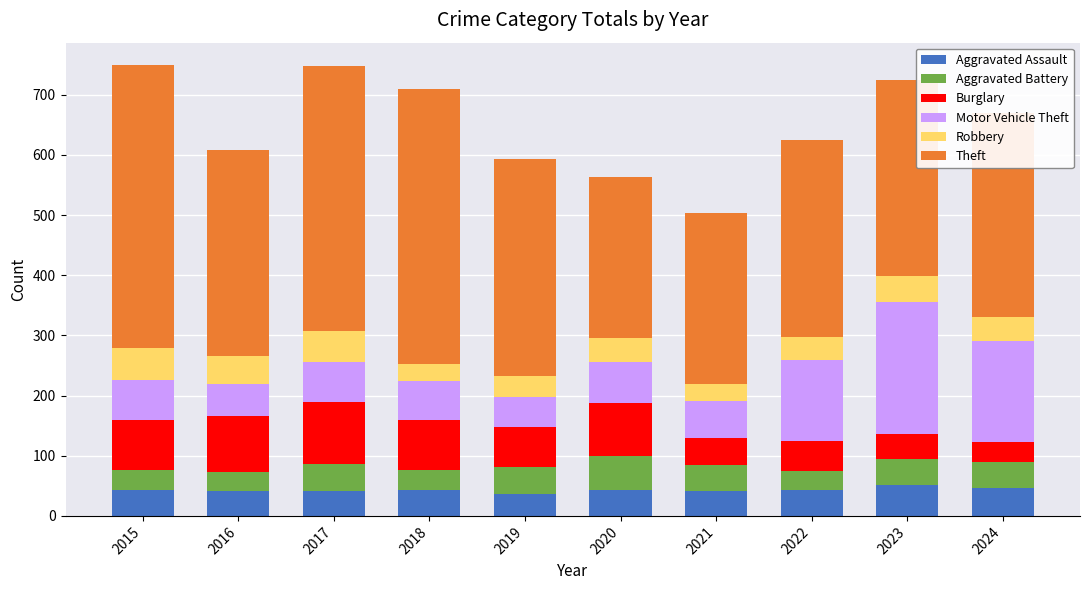

What is the average value of the Aggravated Assault series?

43